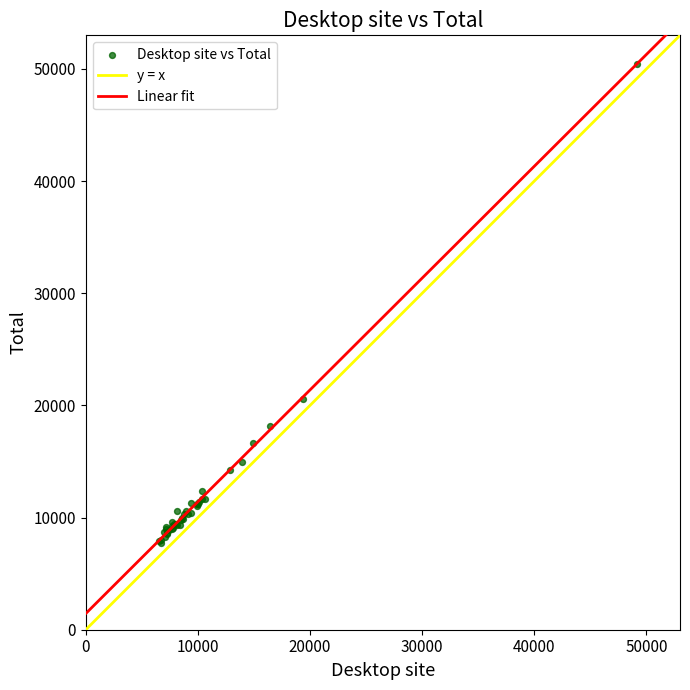

What Y value in the scatter plot is closest to 29111?

20572